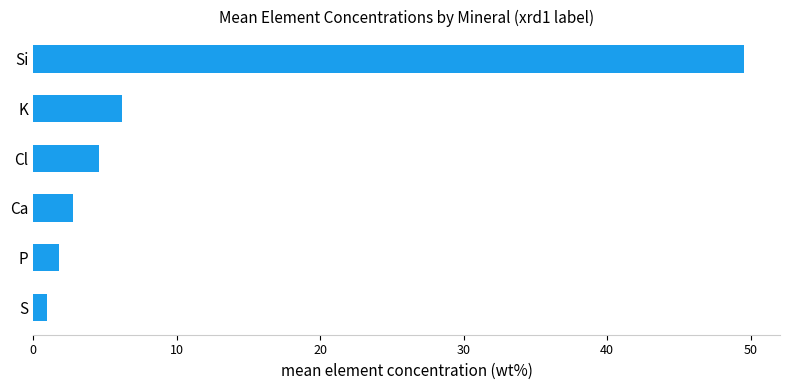

Reading top to bottom, transcribe all the data shown in this chart.

Si=49.6	K=6.2	Cl=4.6	Ca=2.7	P=1.8	S=0.9